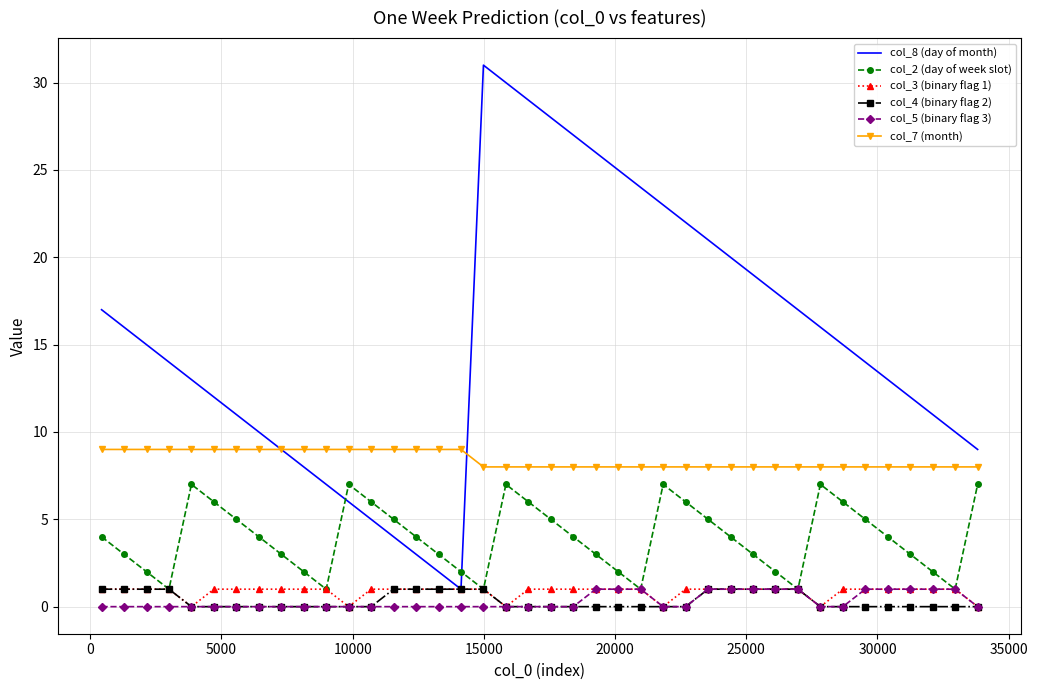

Reading left to right, transcribe all the data shown in this chart.

col_8 (day of month): 17	16	15	14	13	12	11	10	9	8	7	6	5	4	3	2	1	31	30	29	28	27	26	25	24	23	22	21	20	19	18	17	16	15	14	13	12	11	10	9
col_2 (day of week slot): 4	3	2	1	7	6	5	4	3	2	1	7	6	5	4	3	2	1	7	6	5	4	3	2	1	7	6	5	4	3	2	1	7	6	5	4	3	2	1	7
col_3 (binary flag 1): 1	1	1	1	0	1	1	1	1	1	1	0	1	1	1	1	1	1	0	1	1	1	1	1	1	0	1	1	1	1	1	1	0	1	1	1	1	1	1	0
col_4 (binary flag 2): 1	1	1	1	0	0	0	0	0	0	0	0	0	1	1	1	1	1	0	0	0	0	0	0	0	0	0	1	1	1	1	1	0	0	0	0	0	0	0	0
col_5 (binary flag 3): 0	0	0	0	0	0	0	0	0	0	0	0	0	0	0	0	0	0	0	0	0	0	1	1	1	0	0	1	1	1	1	1	0	0	1	1	1	1	1	0
col_7 (month): 9	9	9	9	9	9	9	9	9	9	9	9	9	9	9	9	9	8	8	8	8	8	8	8	8	8	8	8	8	8	8	8	8	8	8	8	8	8	8	8